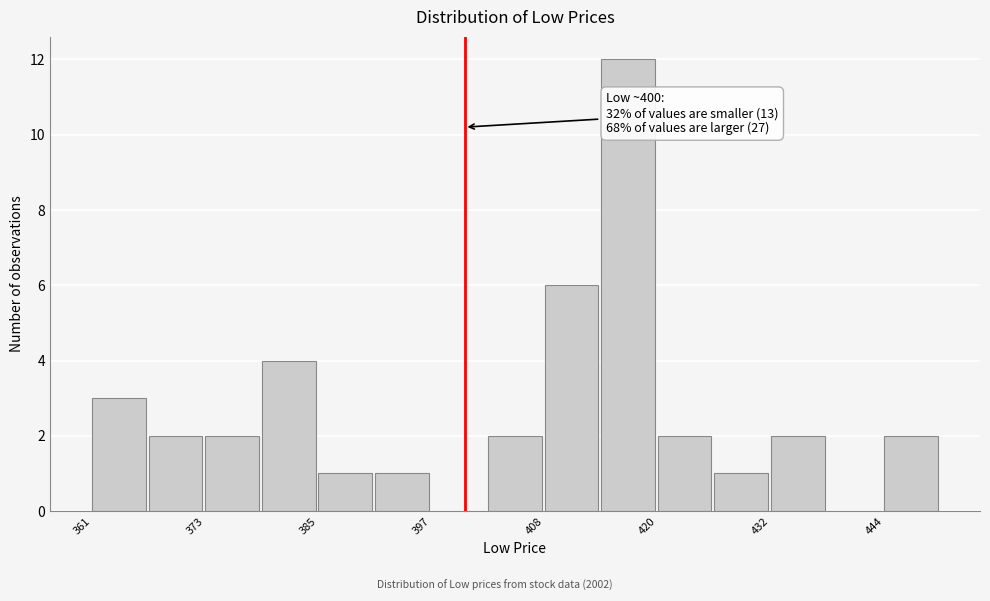

Read against the x-axis, roughly where is the centre of the tallest bar?

418